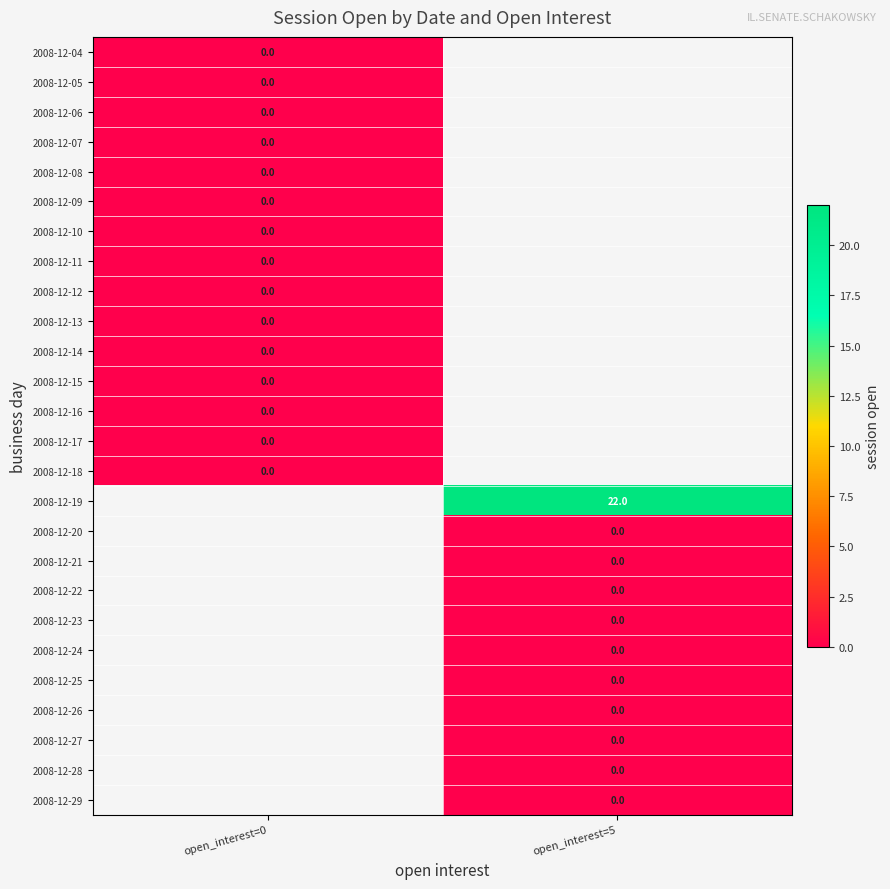

Which series has the largest range (max minus min)?

2008-12-04